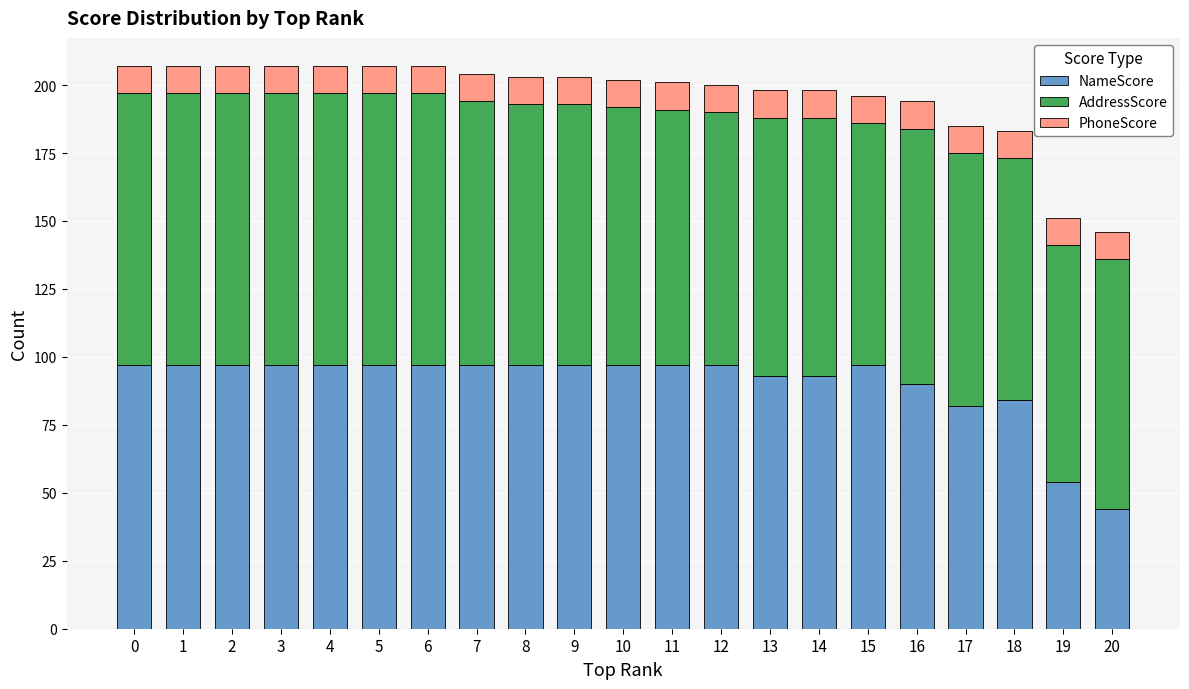

The value of NameScore at 17 is 121. True or false?

False